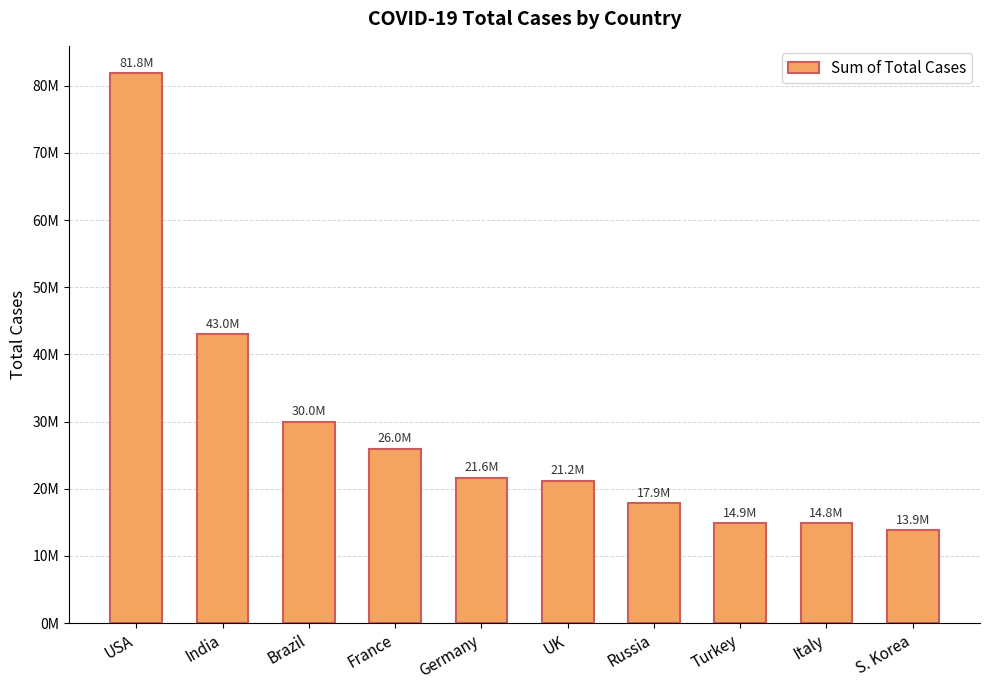

What is the change in value from India to Italy?

-28182530